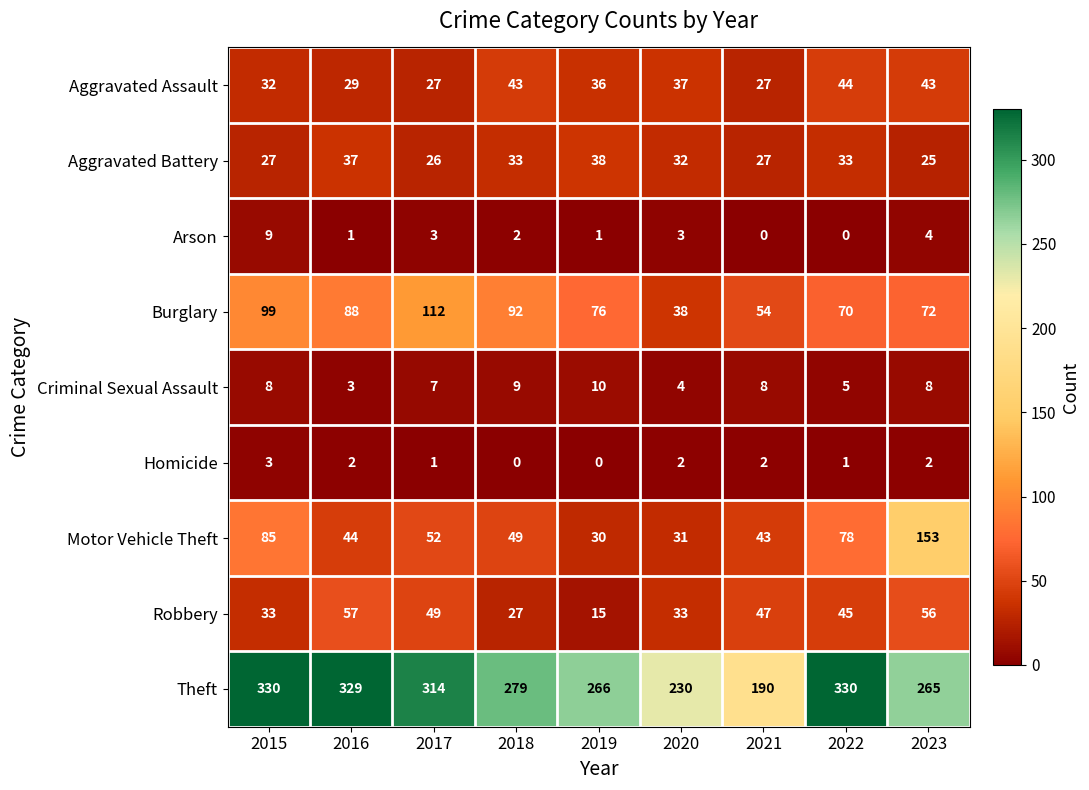

Rank the series by their maximum value, from lowest to highest.

Homicide, Arson, Criminal Sexual Assault, Aggravated Battery, Aggravated Assault, Robbery, Burglary, Motor Vehicle Theft, Theft